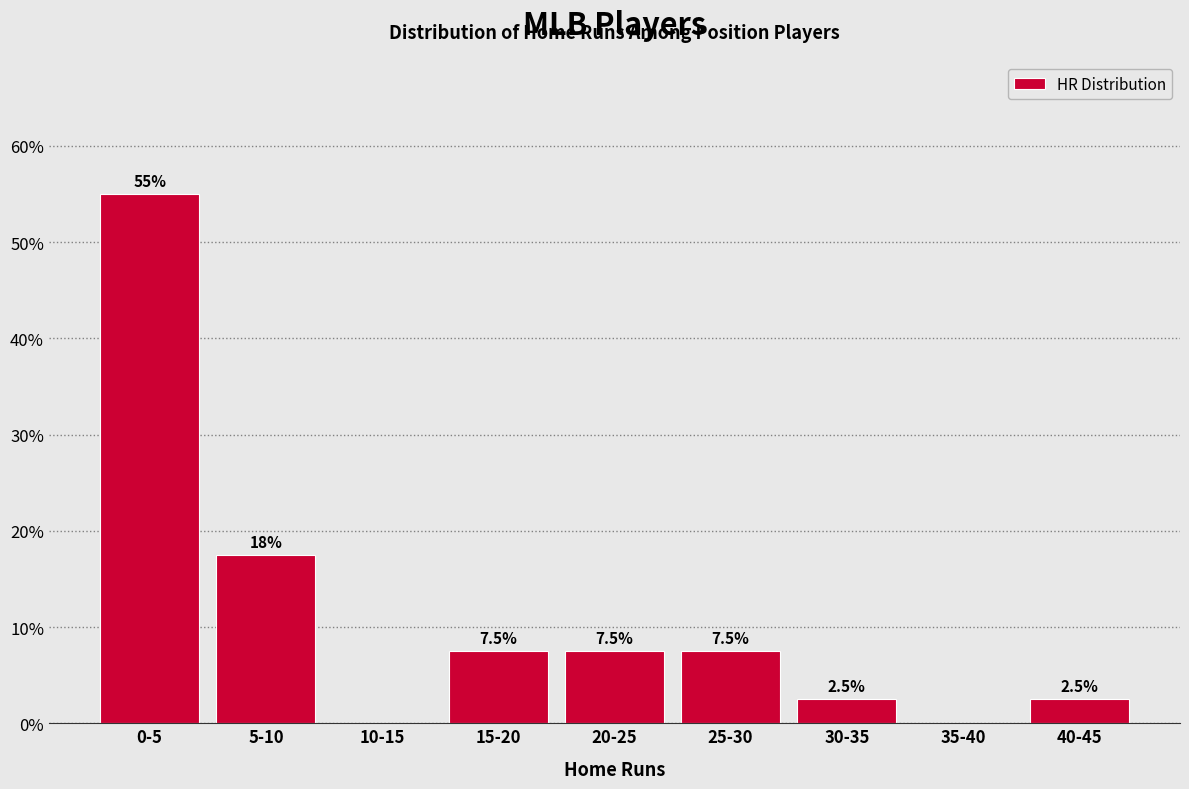

Reading right to left, list all the values displayed in this chart.

40-45=2.5	35-40=0.0	30-35=2.5	25-30=7.5	20-25=7.5	15-20=7.5	10-15=0.0	5-10=17.5	0-5=55.0